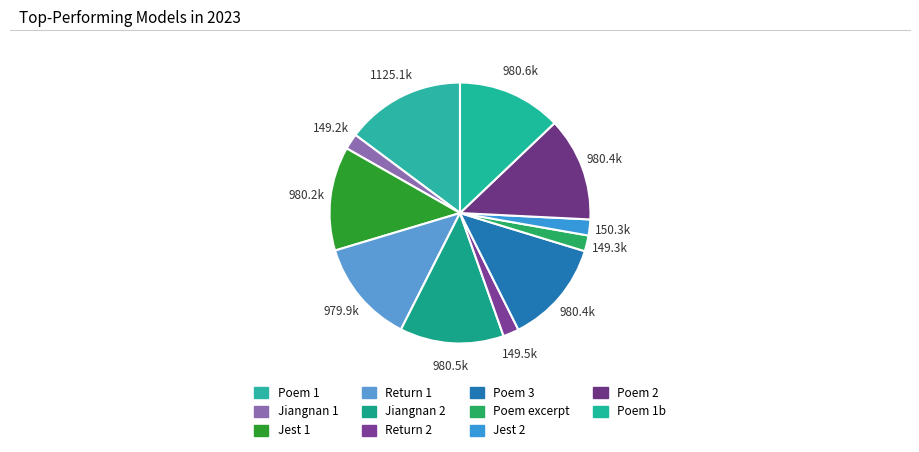

Count the number of slices in the pie.

11